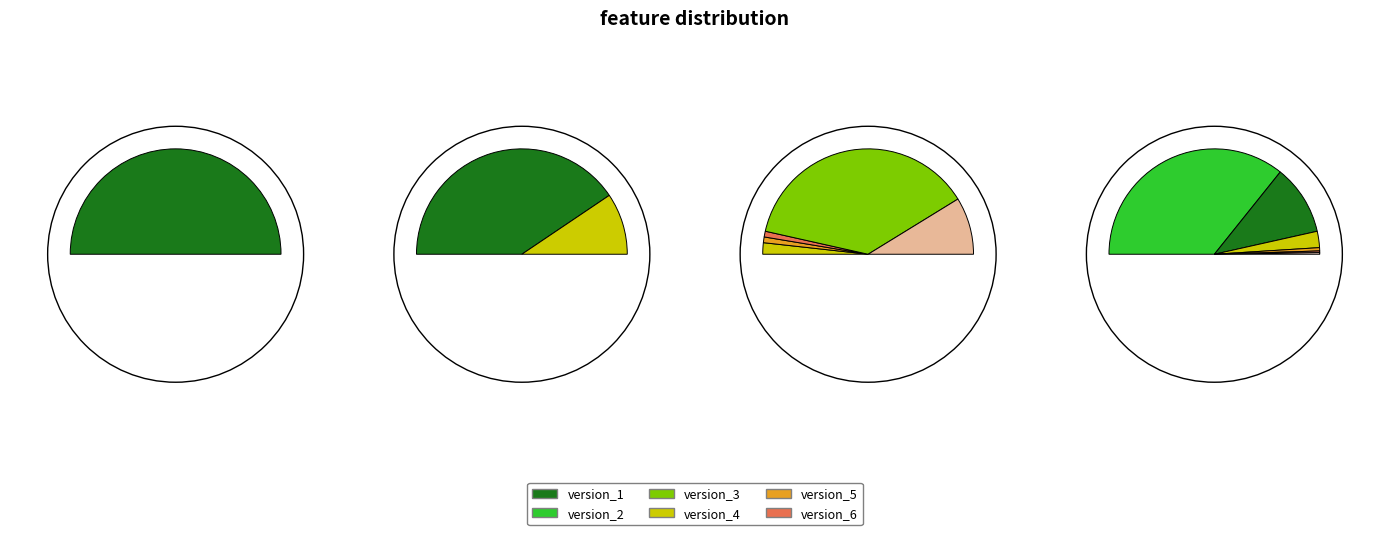

How much of the chart is everything except version_6?

99.5%